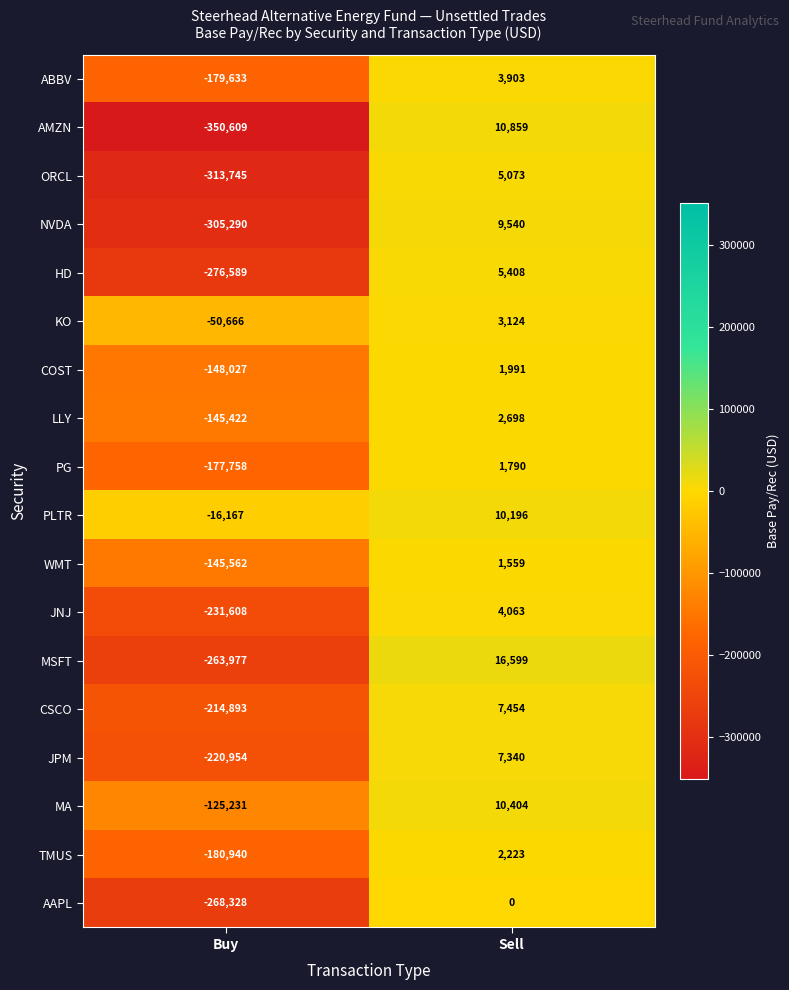

Which label corresponds to the smallest value in the chart?

Buy